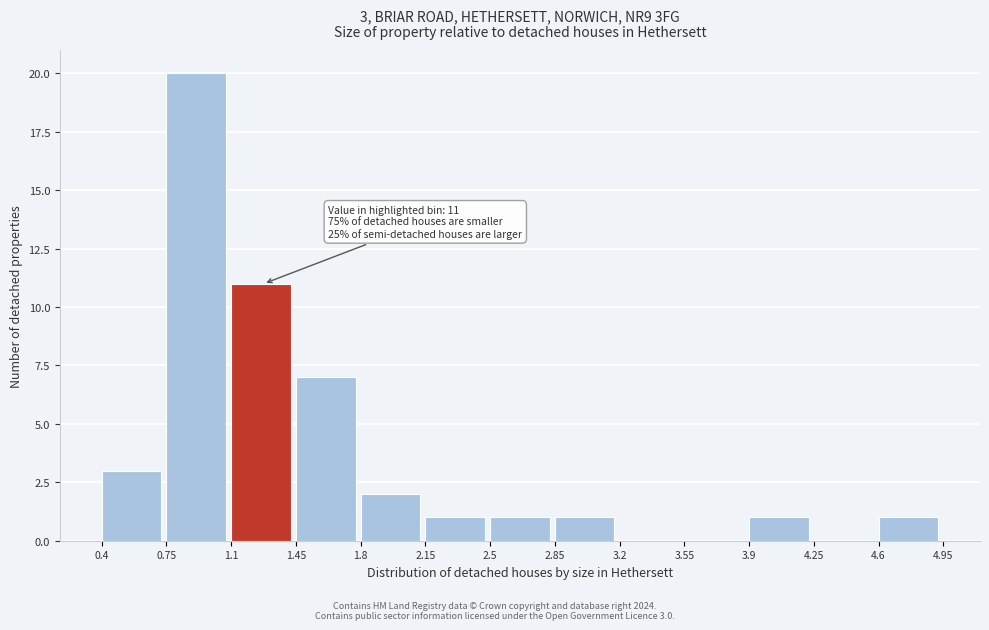

Which range on the x-axis has the tallest bar?

0.75 to 1.1